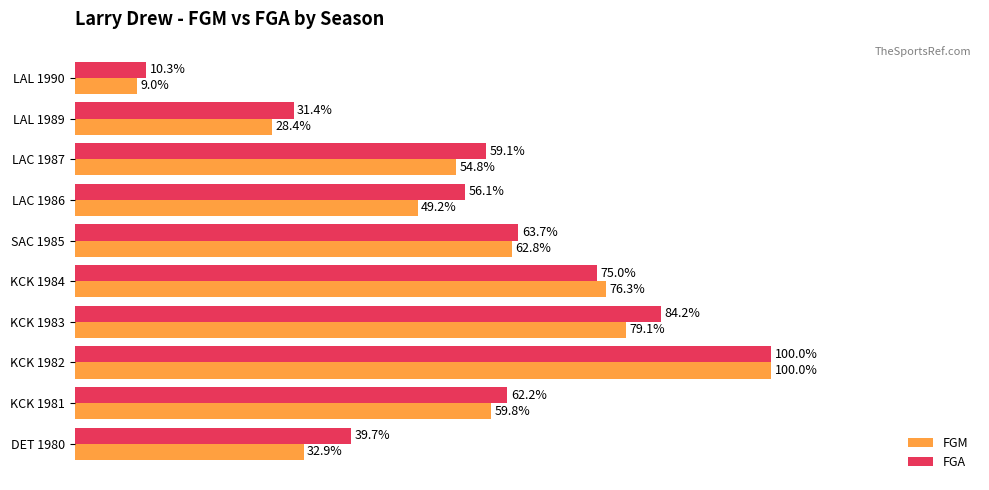

What are all the series names shown in the legend?

FGM, FGA